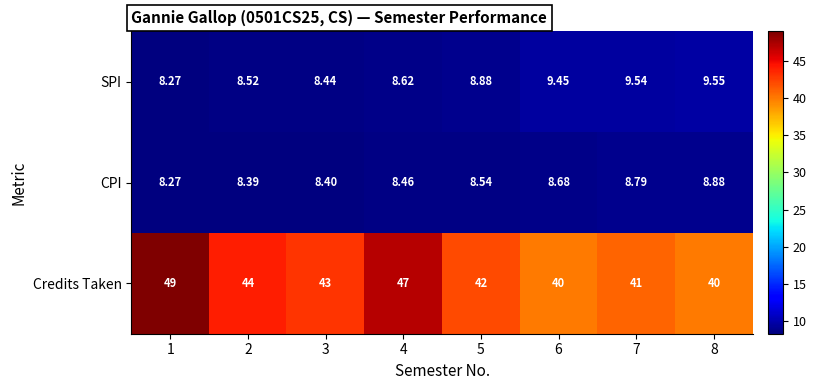

Is the value of CPI at 7 greater than the value of Credits Taken at 2?

No